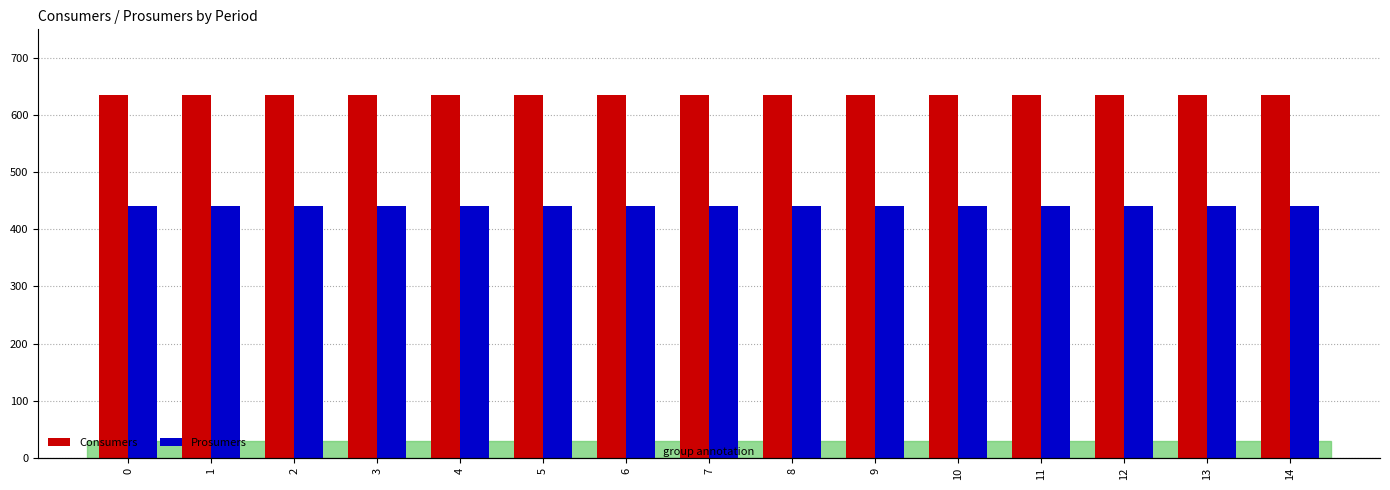

List the series in order of their overall mean, lowest first.

Prosumers, Consumers